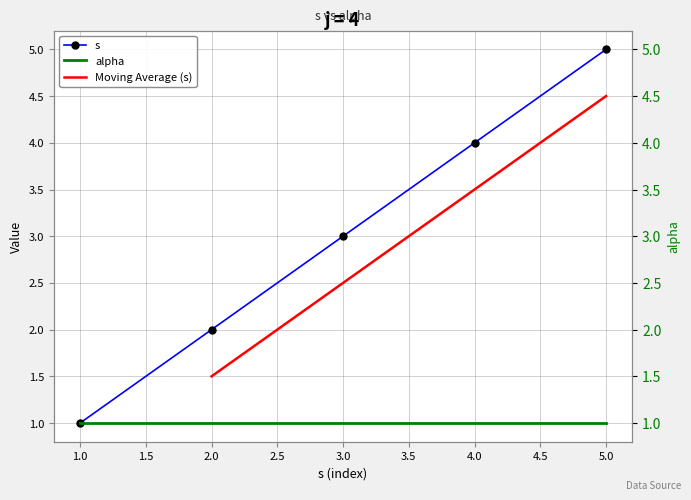

At which label does the data first exceed 3?

4